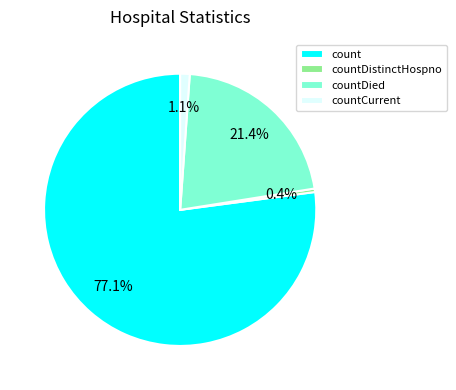

Does countCurrent represent more than half of the total?

No